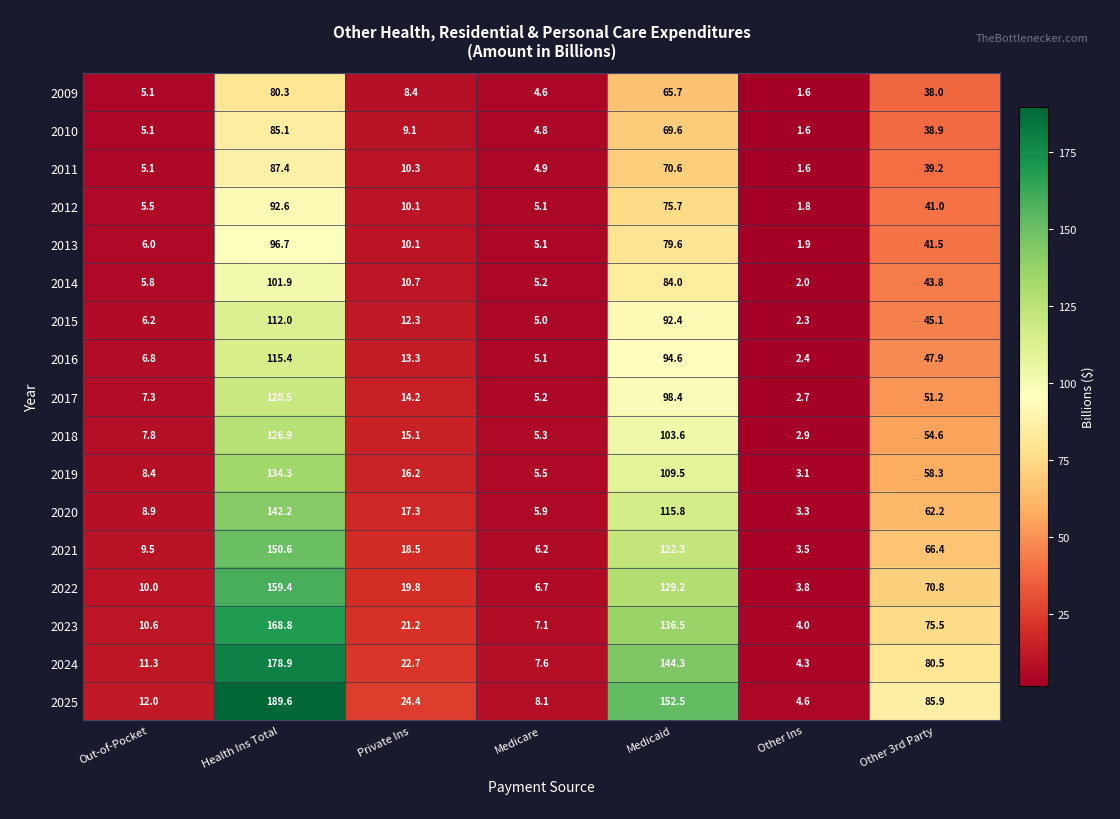

What is the sum of all 2022 values?

399.7